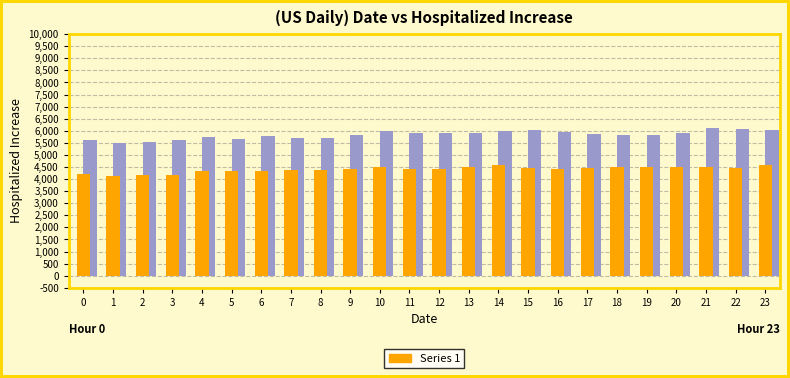

What is the difference between the highest and lowest values at 10?

1470